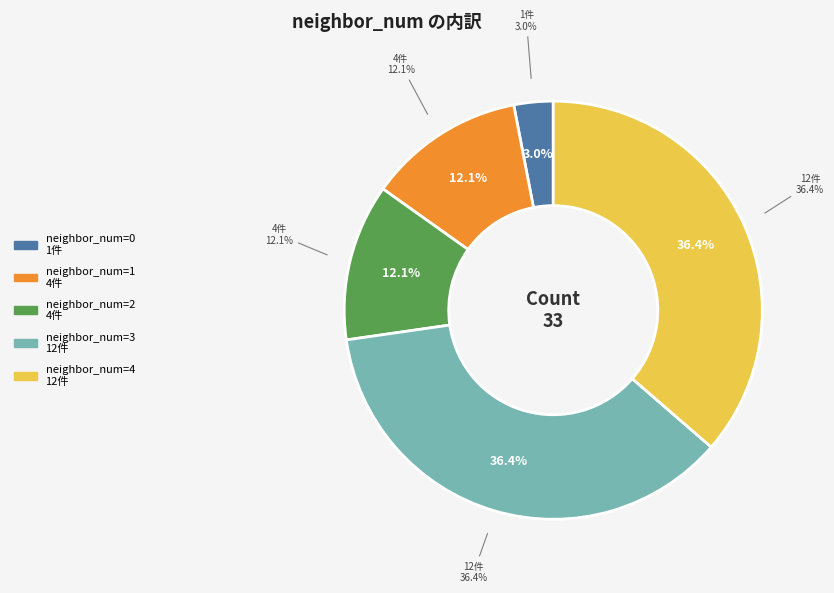

Is there any slice that represents more than half of the pie?

No